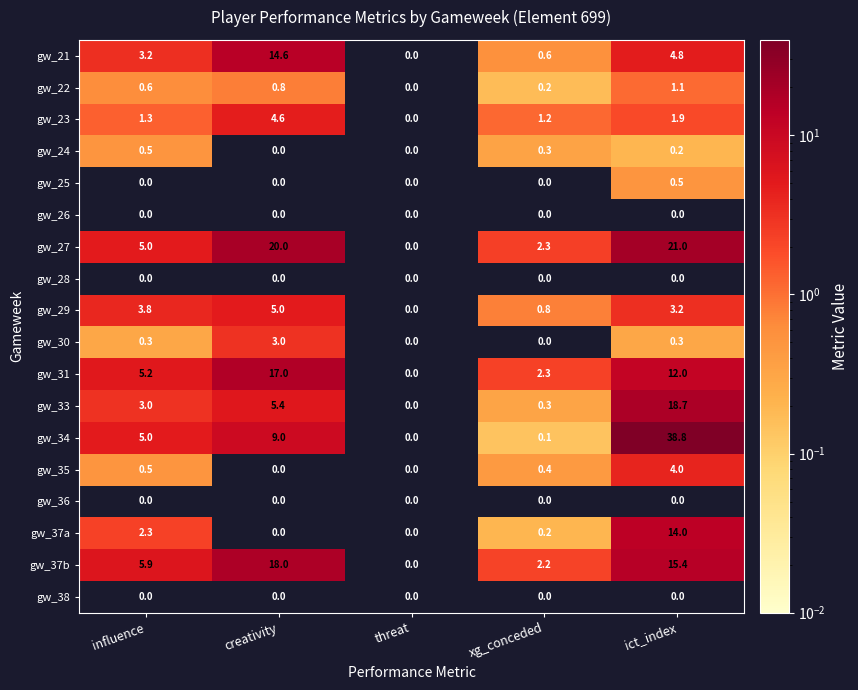

Rank the categories by gw_33 value from highest to lowest.

ict_index, creativity, influence, xg_conceded, threat